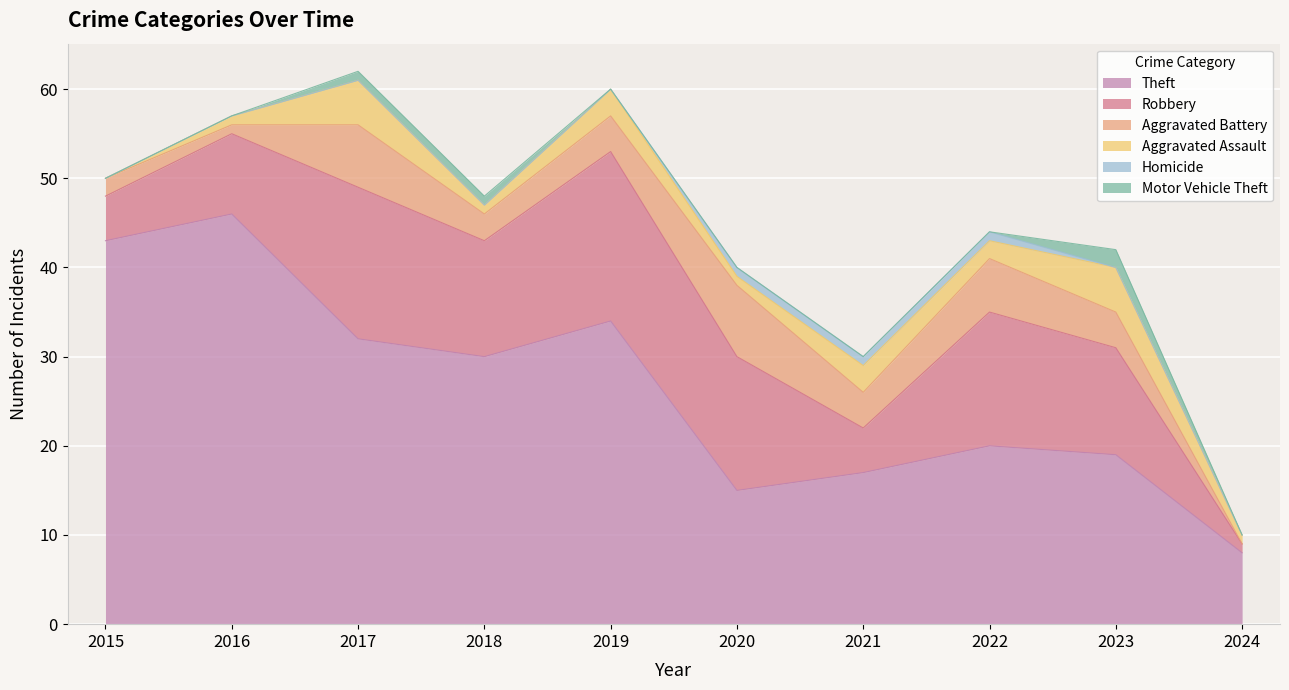

True or false: Motor Vehicle Theft has a value of -1 at 2021.

False